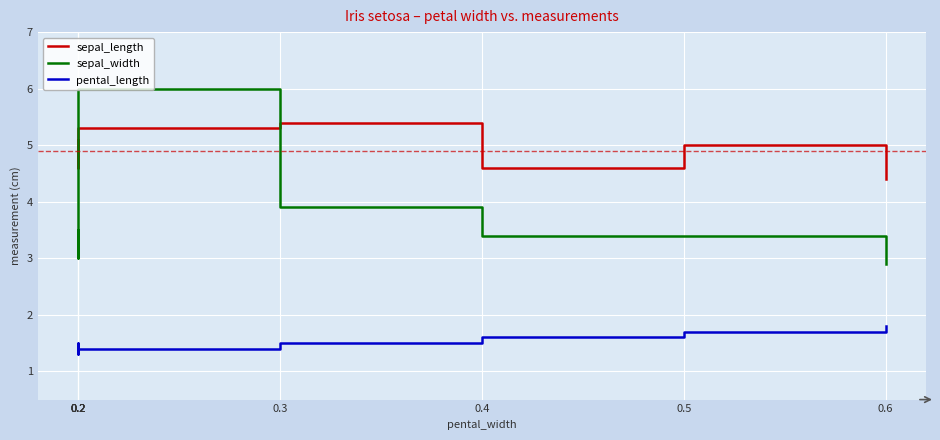

Rank the series at 0.5 from lowest to highest value.

pental_length, sepal_width, sepal_length